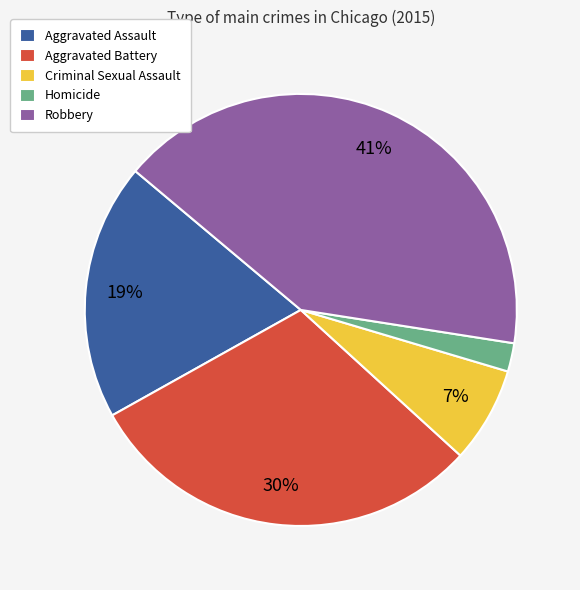

Count the number of slices in the pie.

5